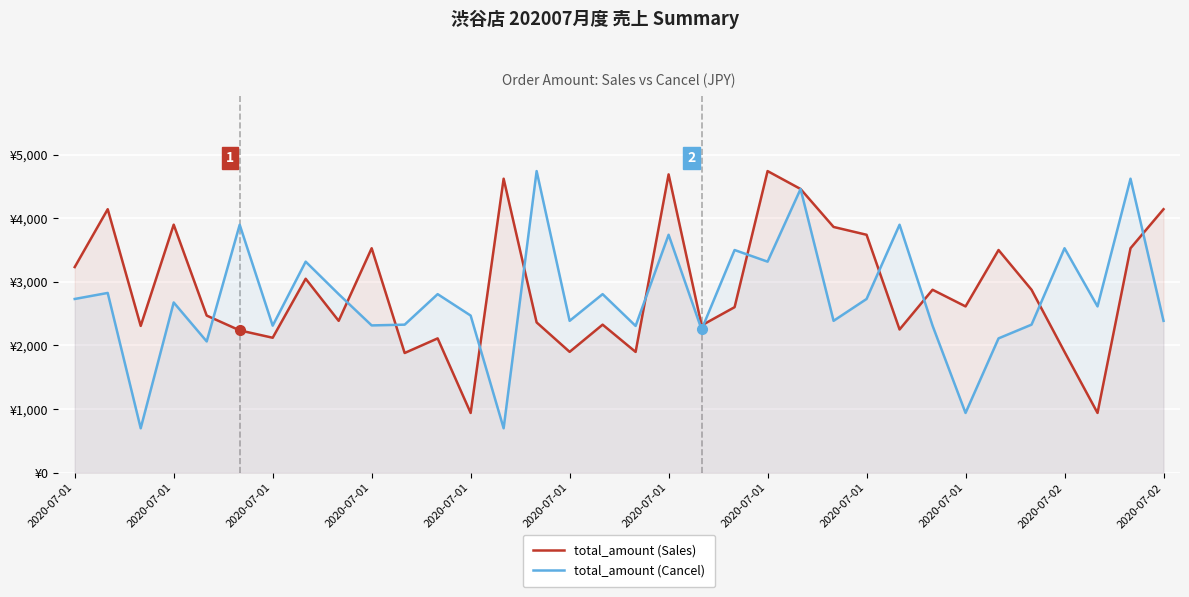

Which series changed the most between 16 and 32?

total_amount (Cancel)